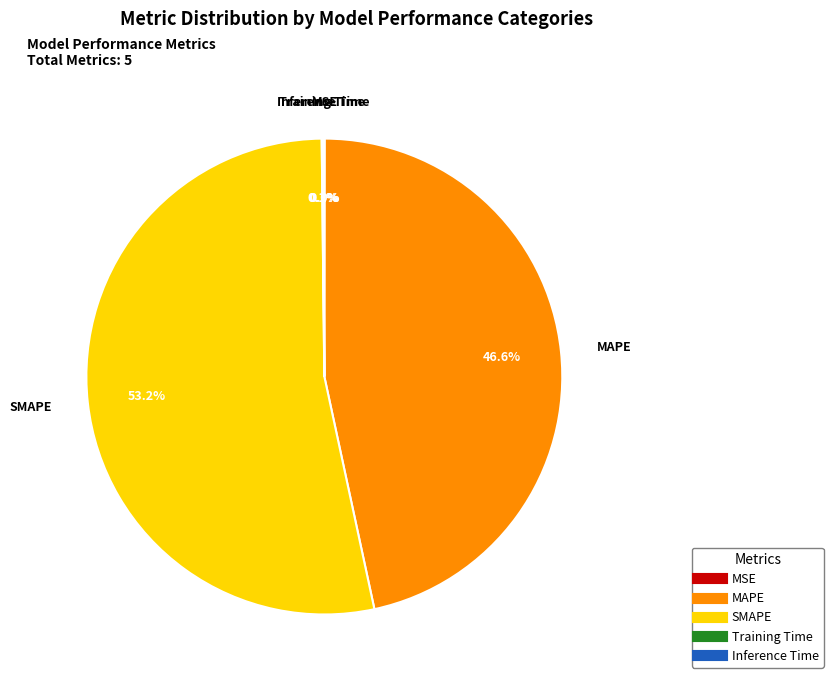

Which category has the biggest portion of the pie?

SMAPE